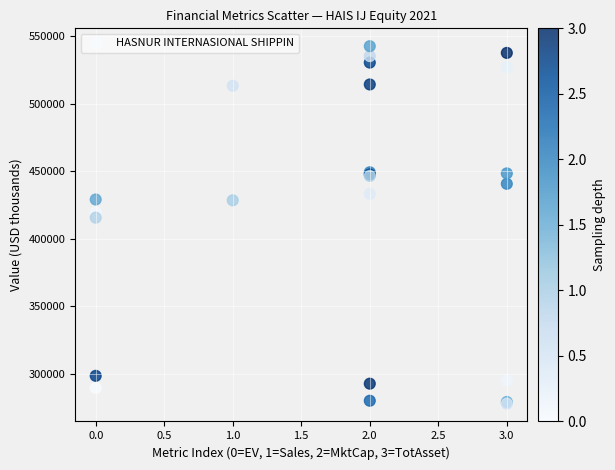

What Y value in the scatter plot is closest to 410098?

415452.1